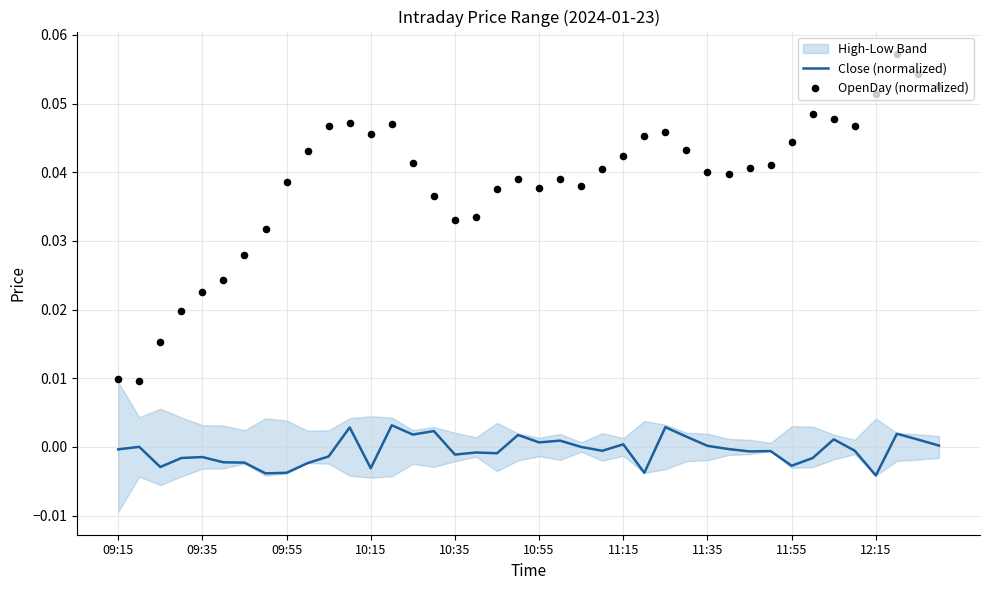

At how many categories does at least one series exceed 0?

40